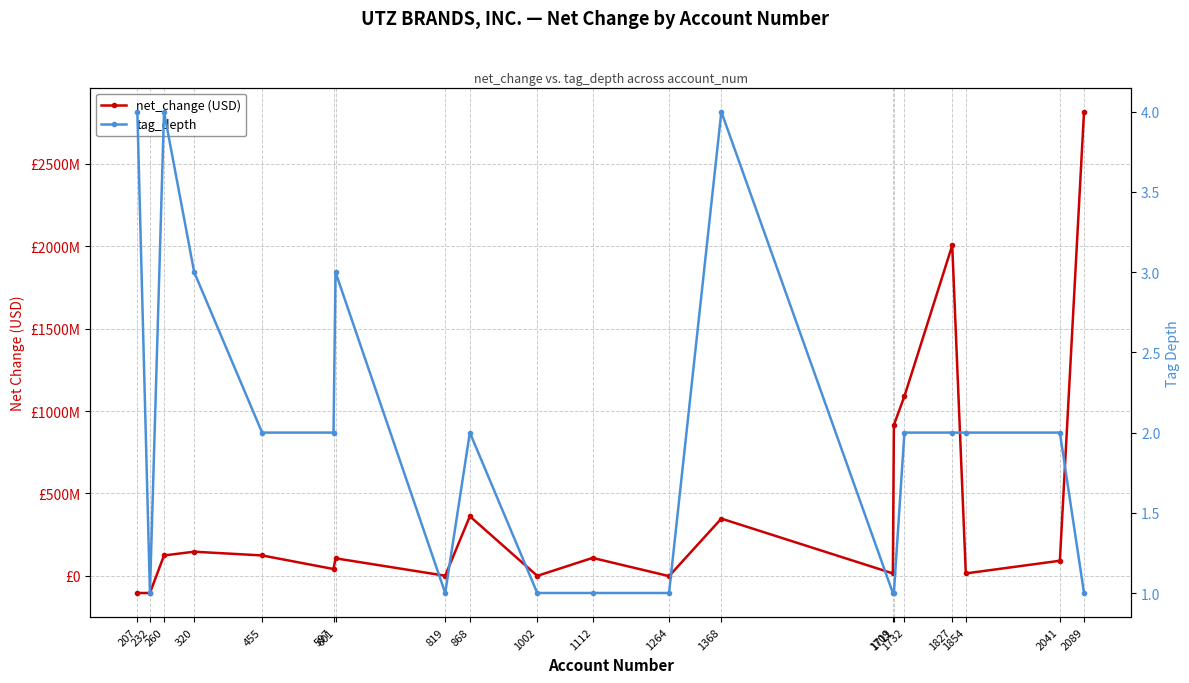

At which category is the sum across all series the highest?

2089